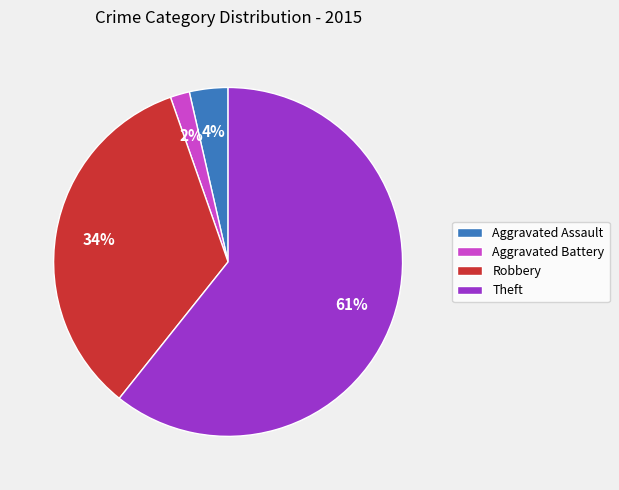

Which slice is the smallest?

Aggravated Battery